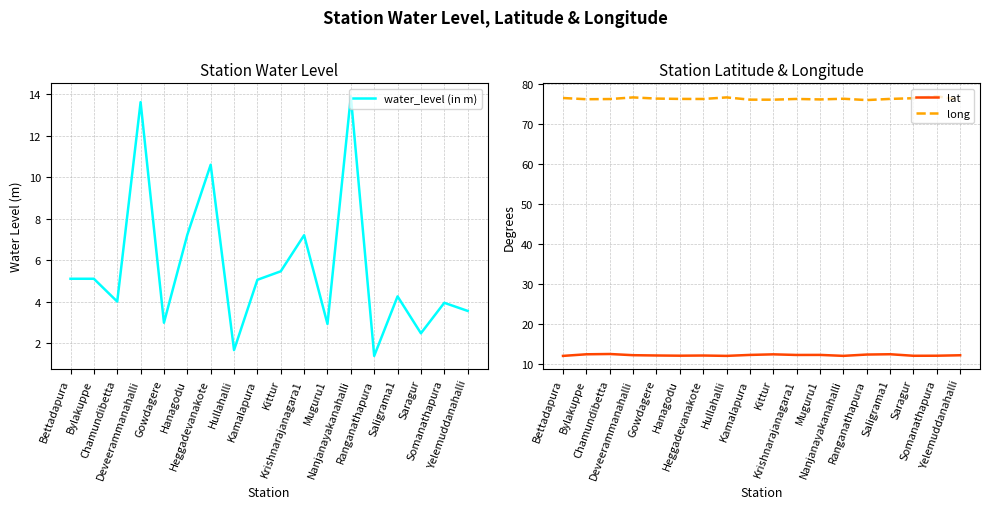

At how many categories does at least one series exceed 65?

18